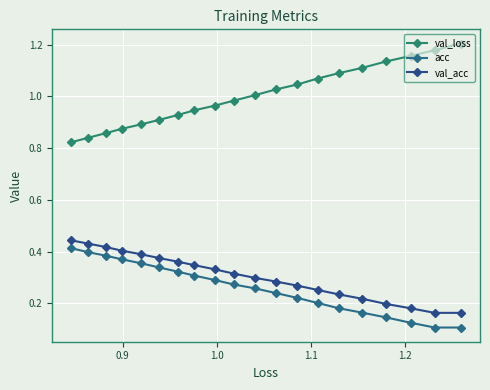

How many series are shown in this chart?

3